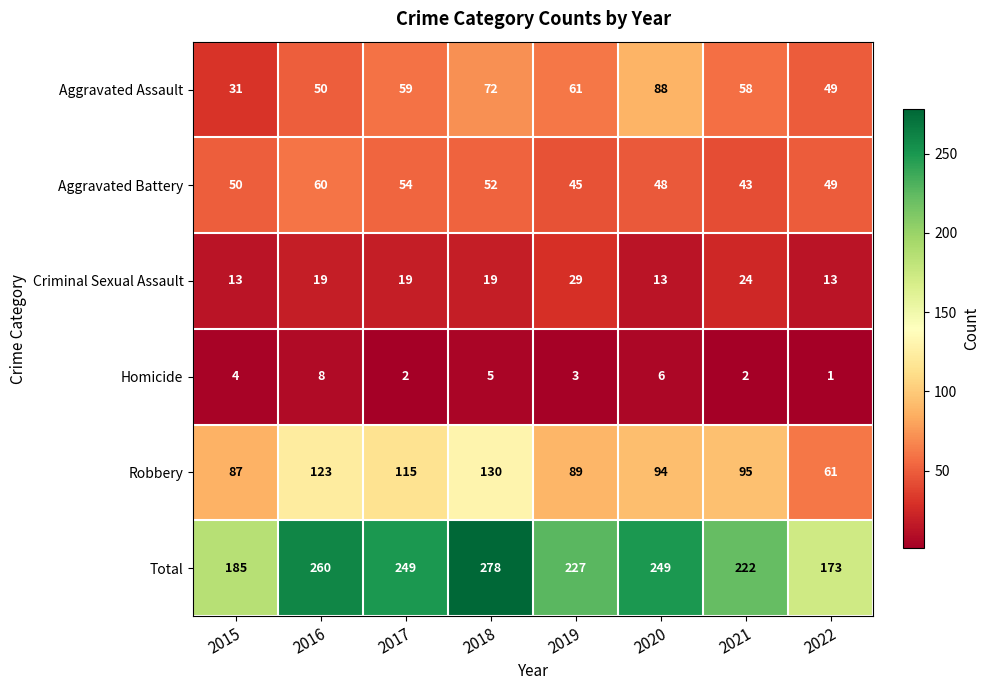

What is the total value across all series at 2018?

556